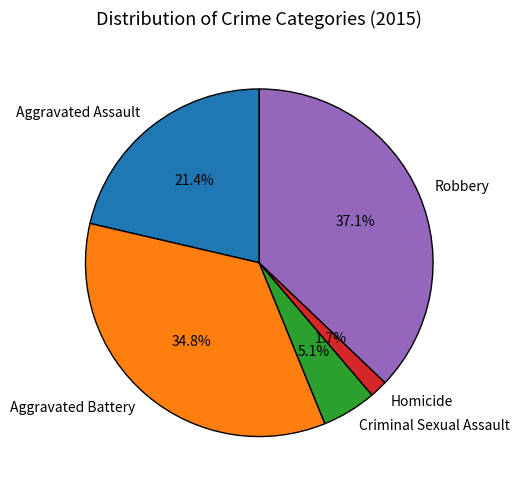

Combined, do Criminal Sexual Assault and Aggravated Assault account for over 50%?

No